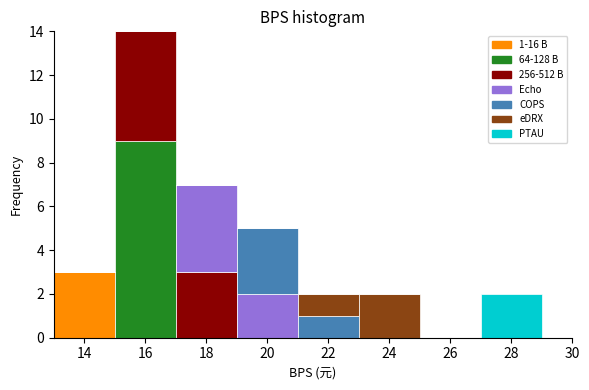

Which range on the x-axis has the tallest stacked bar (by total height)?

15 to 17